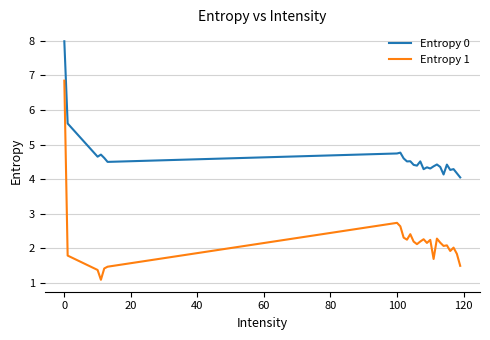

What is the greatest value displayed?

8.0